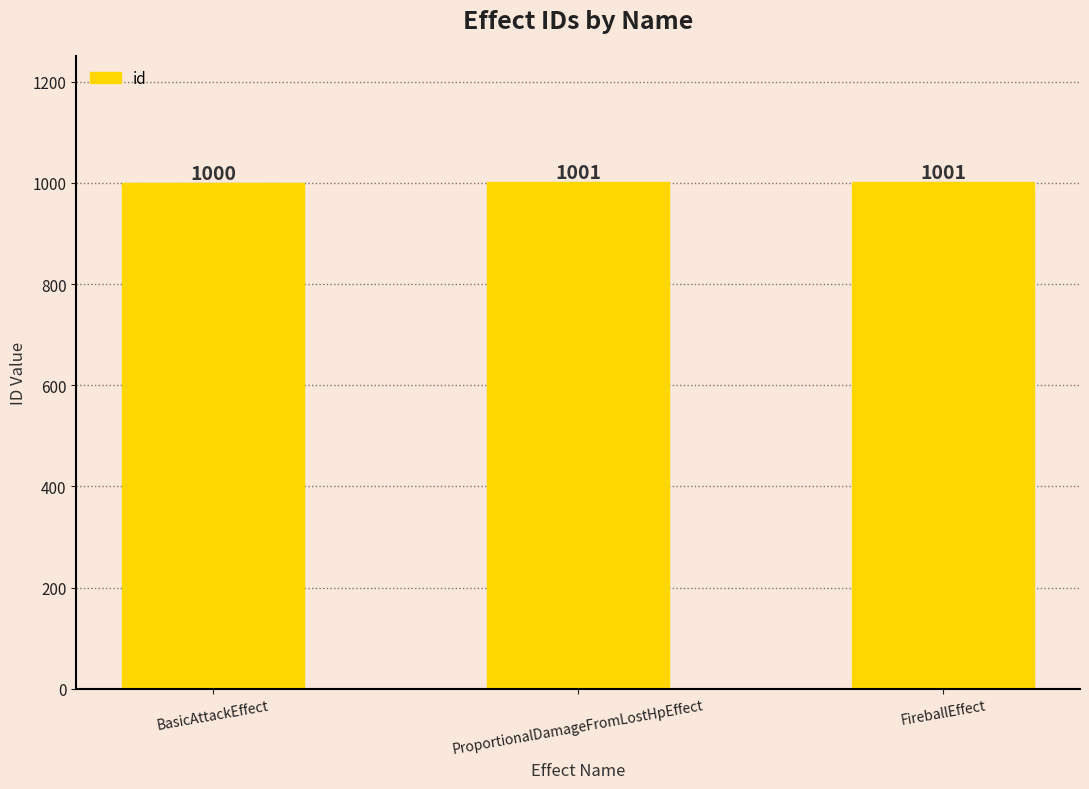

What is the greatest value displayed?

1001